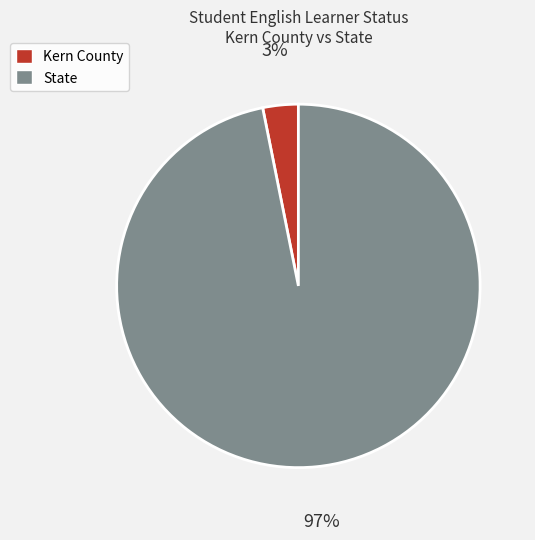

How many slices are in this pie chart?

2